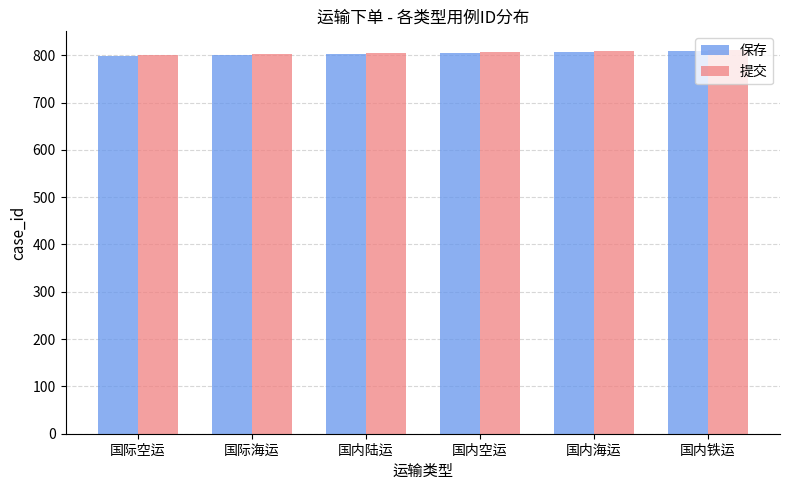

What is the average value of the 提交 series?

805